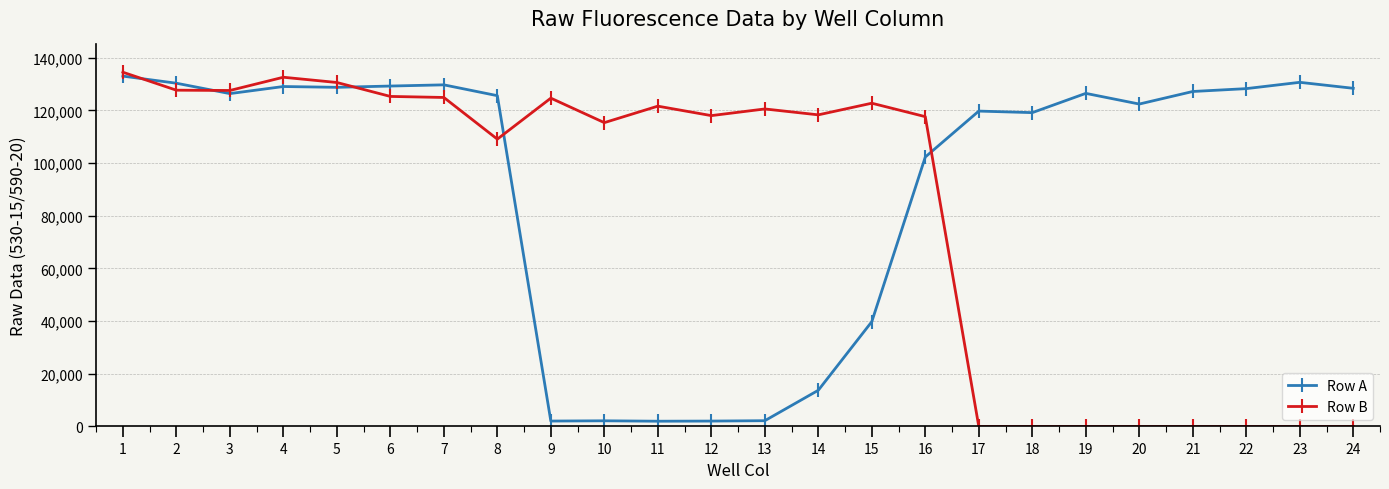

Is this an area chart (filled region under the line)?

No